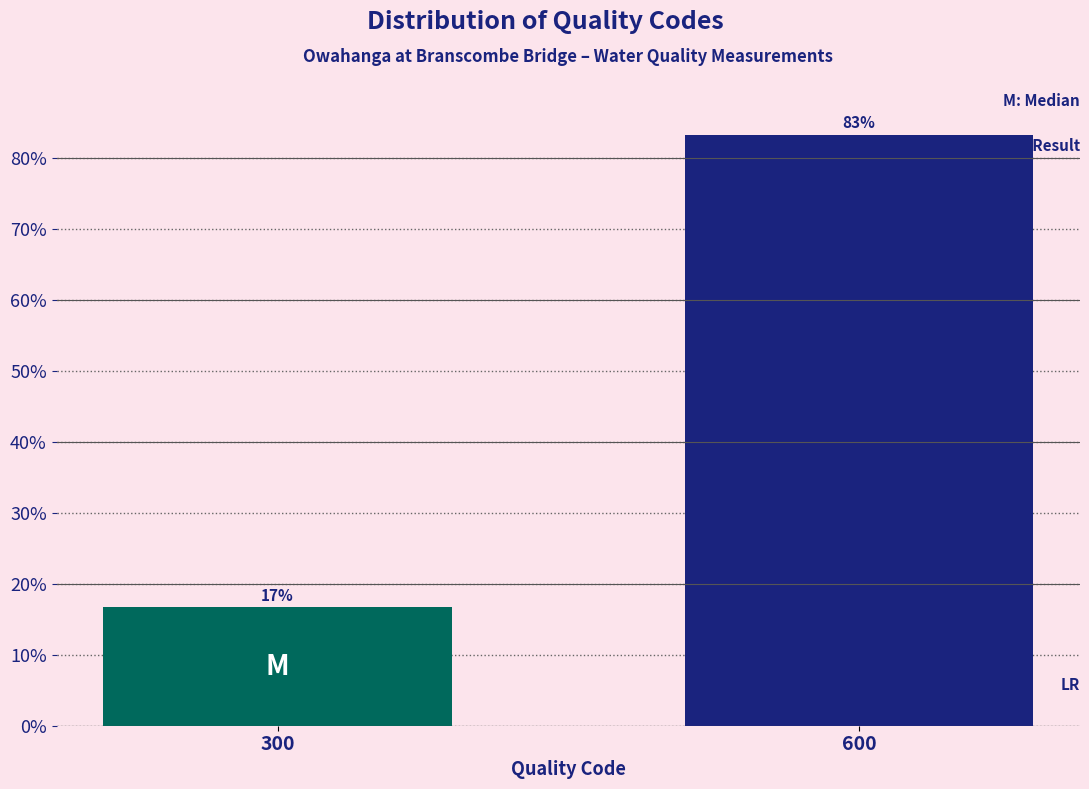

What is the value of the 2nd bar from the left?

83.3